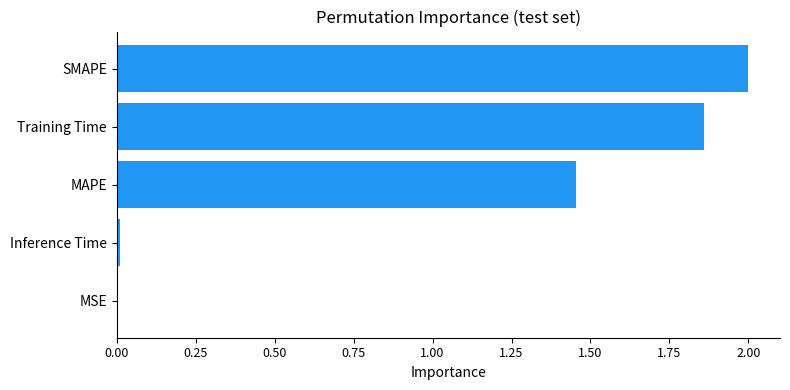

True or false: the data shows 2.9 at SMAPE.

False